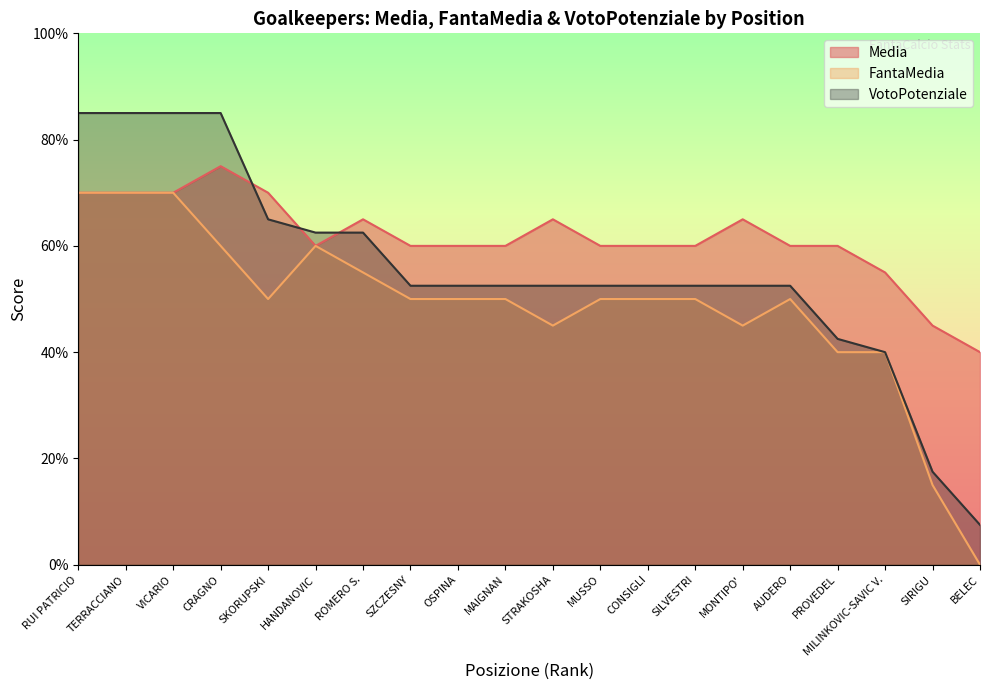

The value of Media at AUDERO is 10.1. True or false?

False